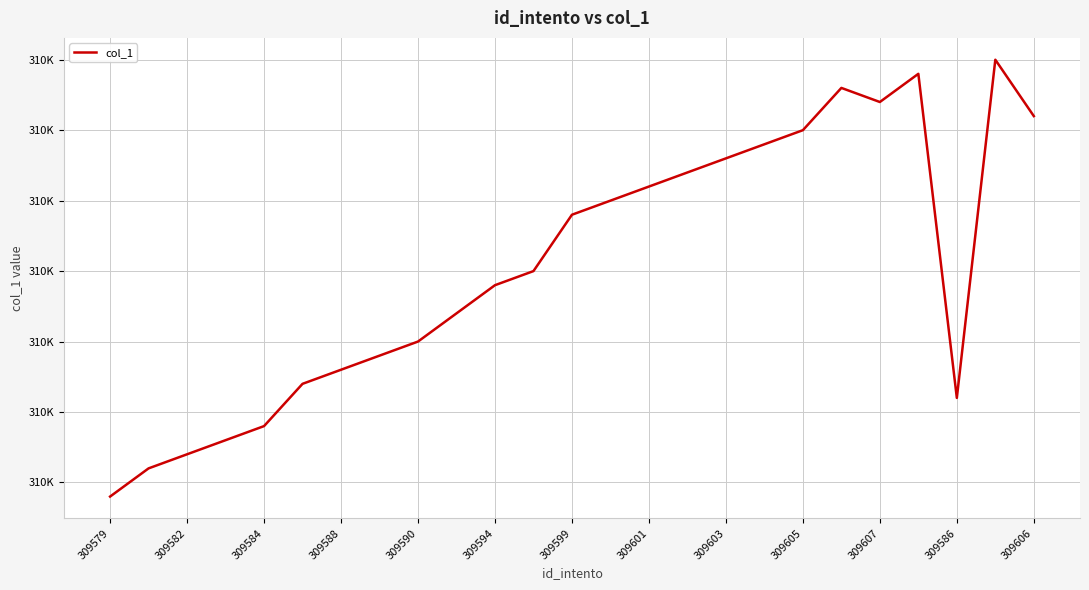

At which category does the chart reach its peak across all series?

23